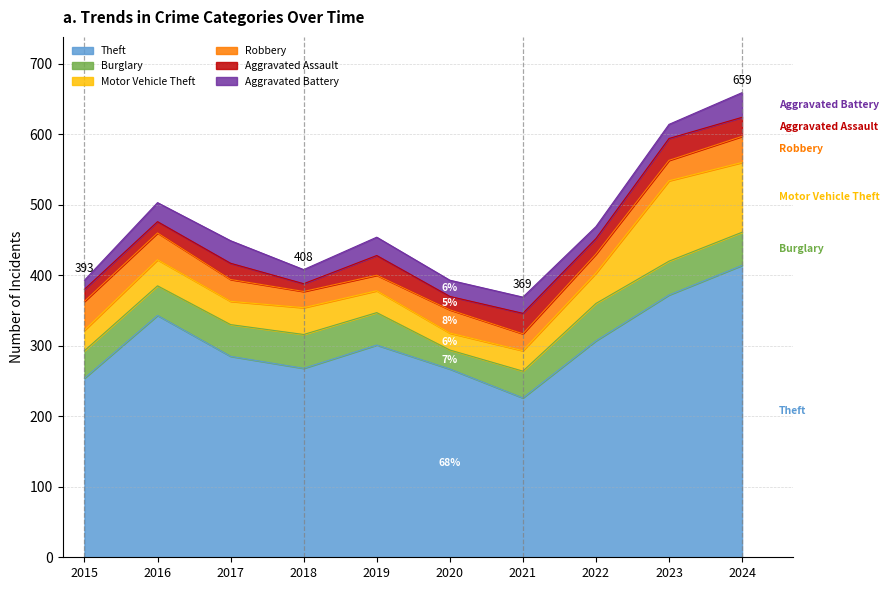

The value of Theft at 2018 is 426. True or false?

False